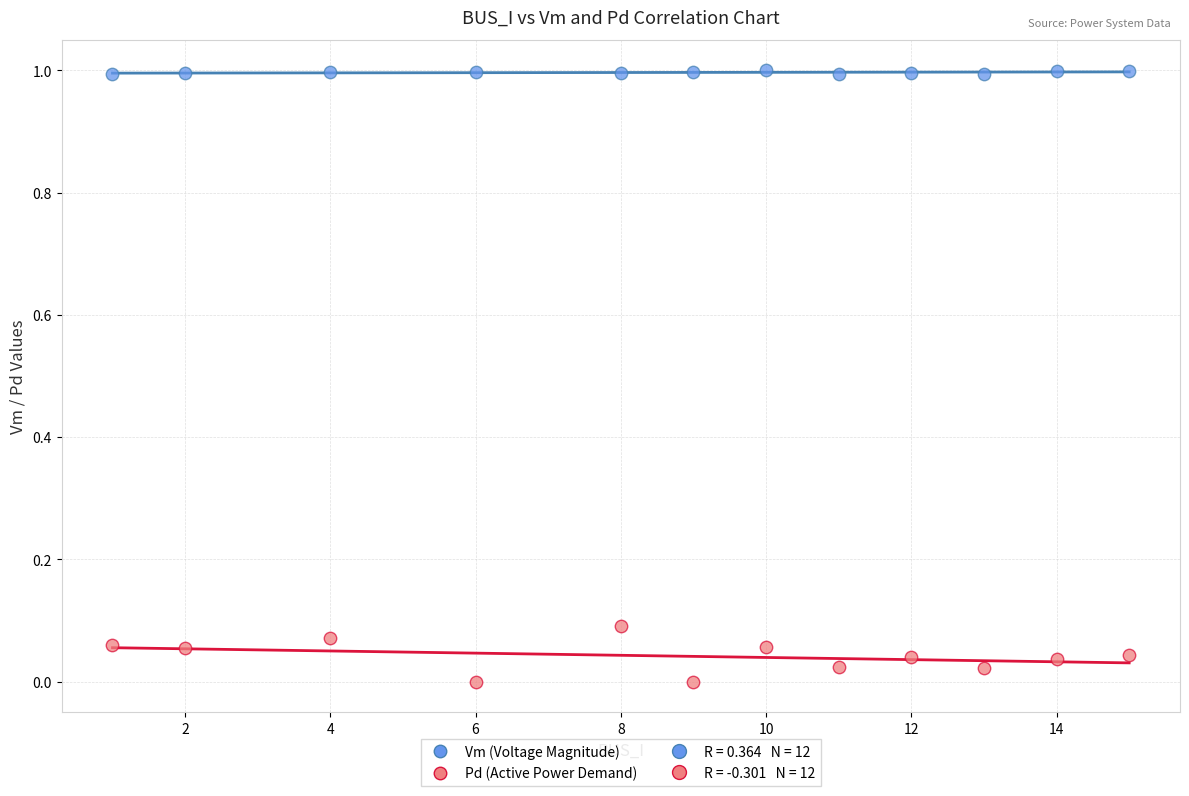

Across all data points, what is the range of Y values (max minus min)?

1.0